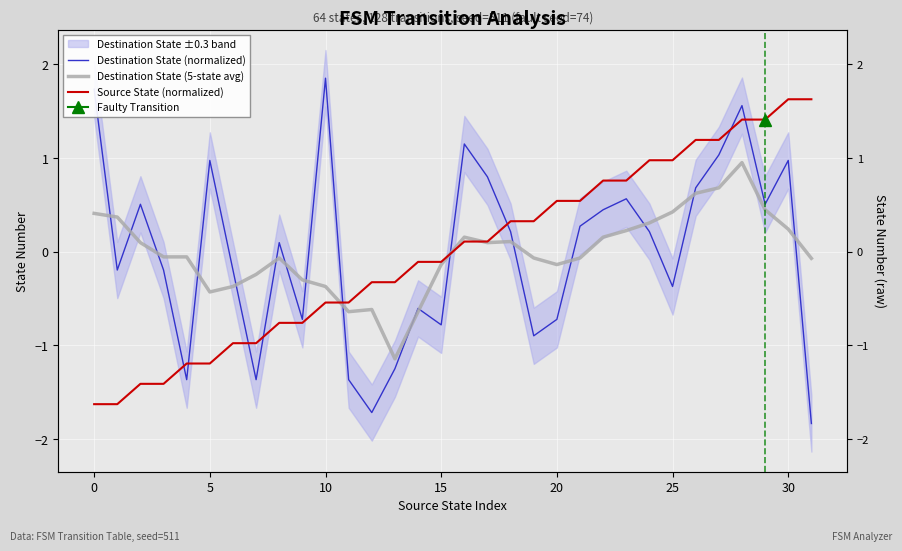

Reading right to left, transcribe all the data shown in this chart.

Destination State (normalized): -1.8	1.0	0.5	1.6	1.0	0.7	-0.4	0.2	0.6	0.4	0.3	-0.7	-0.9	0.2	0.8	1.1	-0.8	-0.6	-1.2	-1.7	-1.4	1.9	-0.7	0.1	-1.4	-0.2	1.0	-1.4	-0.2	0.5	-0.2	1.7
Destination State (5-state avg): -0.1	0.2	0.4	1.0	0.7	0.6	0.4	0.3	0.2	0.2	-0.1	-0.1	-0.1	0.1	0.1	0.2	-0.1	-0.6	-1.1	-0.6	-0.6	-0.4	-0.3	-0.1	-0.2	-0.4	-0.4	-0.1	-0.1	0.1	0.4	0.4
Source State (normalized): 1.6	1.6	1.4	1.4	1.2	1.2	1.0	1.0	0.8	0.8	0.5	0.5	0.3	0.3	0.1	0.1	-0.1	-0.1	-0.3	-0.3	-0.5	-0.5	-0.8	-0.8	-1.0	-1.0	-1.2	-1.2	-1.4	-1.4	-1.6	-1.6